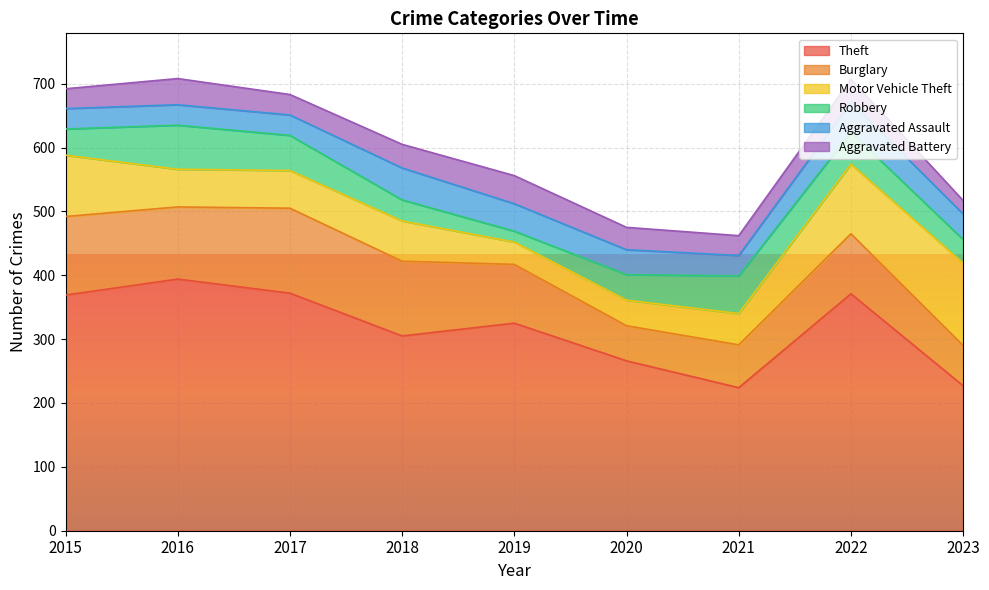

Where do Robbery and Motor Vehicle Theft first cross each other?

2015 and 2016